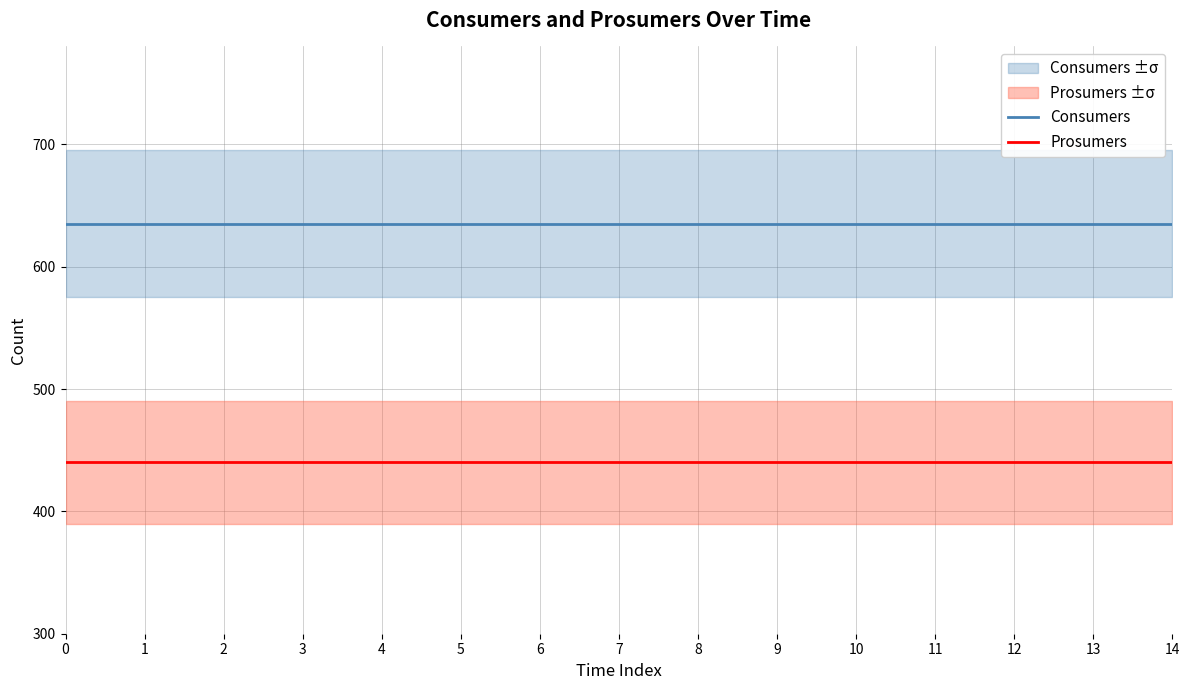

True or false: Consumers and Prosumers intersect in this chart.

False